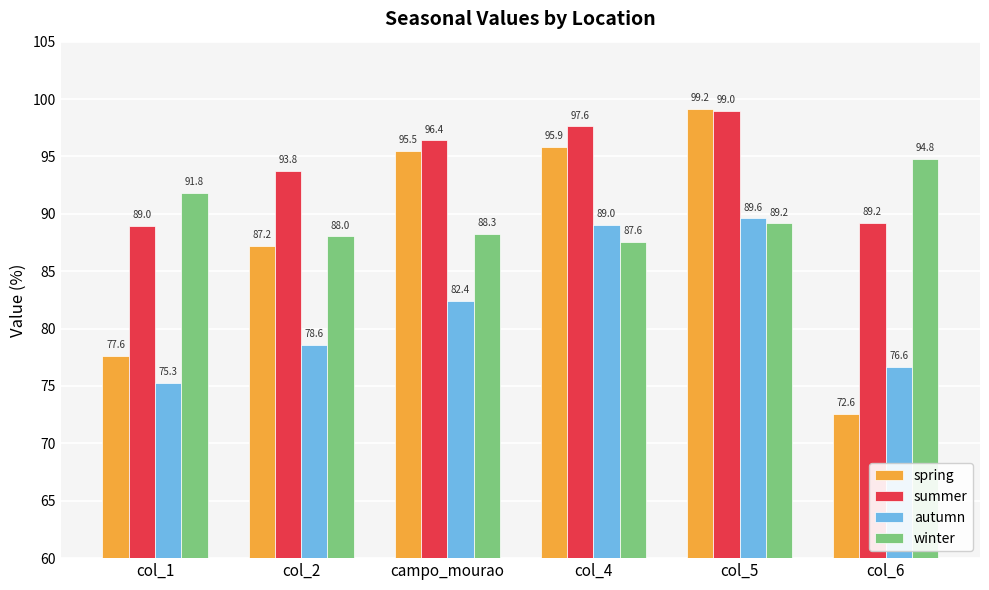

Reading left to right, list all the values displayed in this chart.

spring: col_1=77.6	col_2=87.2	campo_mourao=95.5	col_4=95.9	col_5=99.2	col_6=72.6
summer: col_1=89.0	col_2=93.8	campo_mourao=96.4	col_4=97.6	col_5=99.0	col_6=89.2
autumn: col_1=75.3	col_2=78.6	campo_mourao=82.4	col_4=89.0	col_5=89.6	col_6=76.6
winter: col_1=91.8	col_2=88.0	campo_mourao=88.3	col_4=87.6	col_5=89.2	col_6=94.8